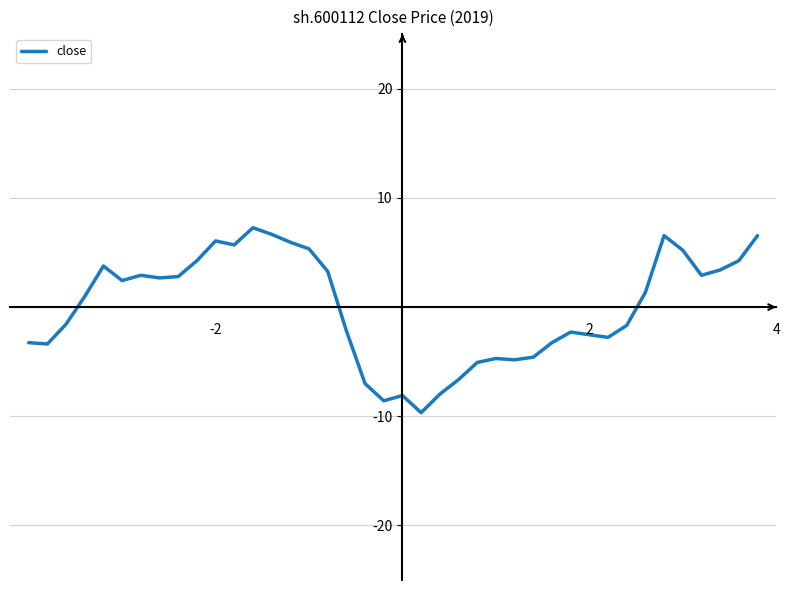

How many distinct data groups are displayed?

1